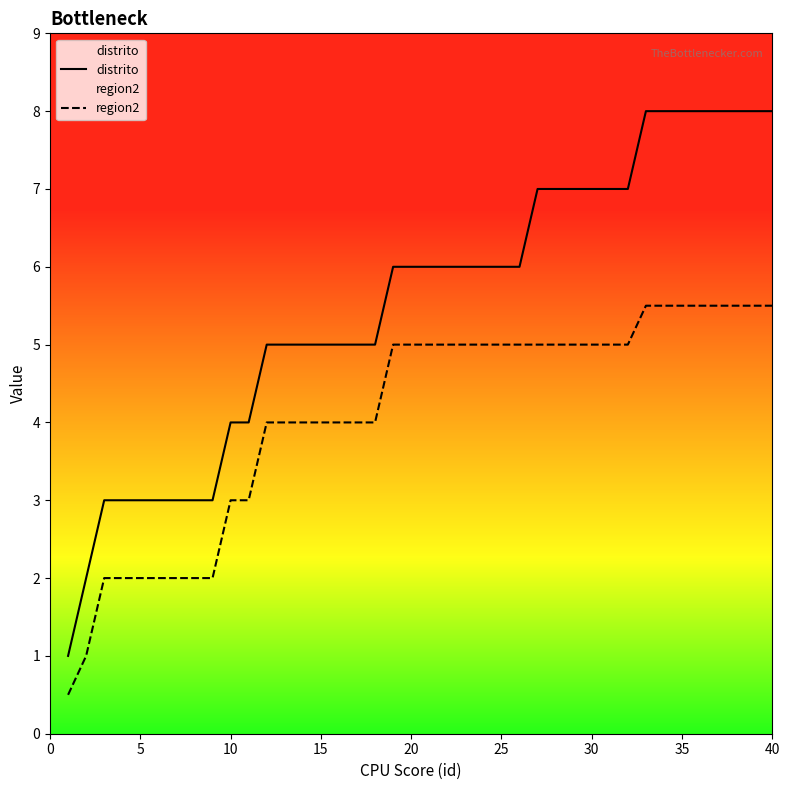

What is the difference between the maximum and minimum values in the region2 series?

5.0